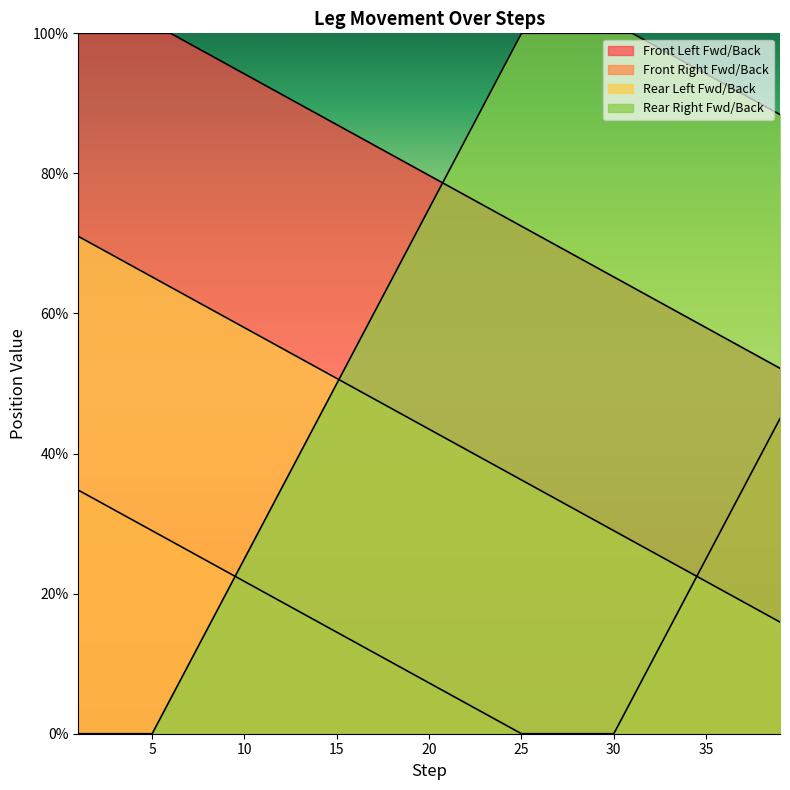

Rank the series at 15 from lowest to highest value.

Front Right Fwd/Back, Rear Right Fwd/Back, Rear Left Fwd/Back, Front Left Fwd/Back